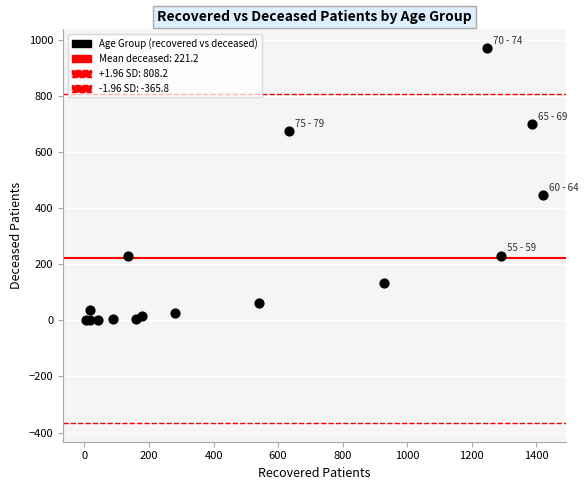

What Y value in the scatter plot is closest to 485?

446